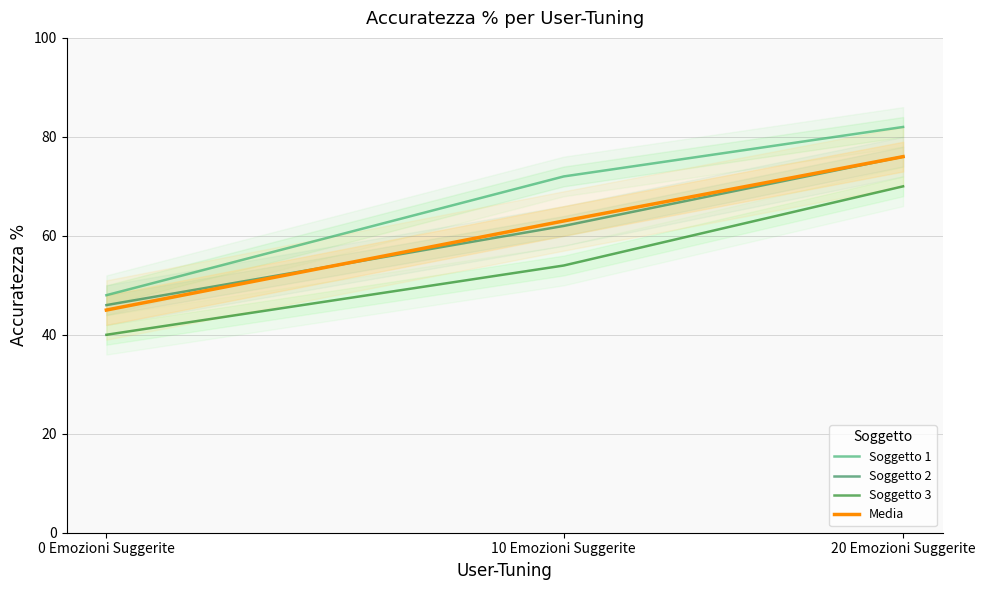

Which label corresponds to the smallest value in the chart?

0 Emozioni Suggerite